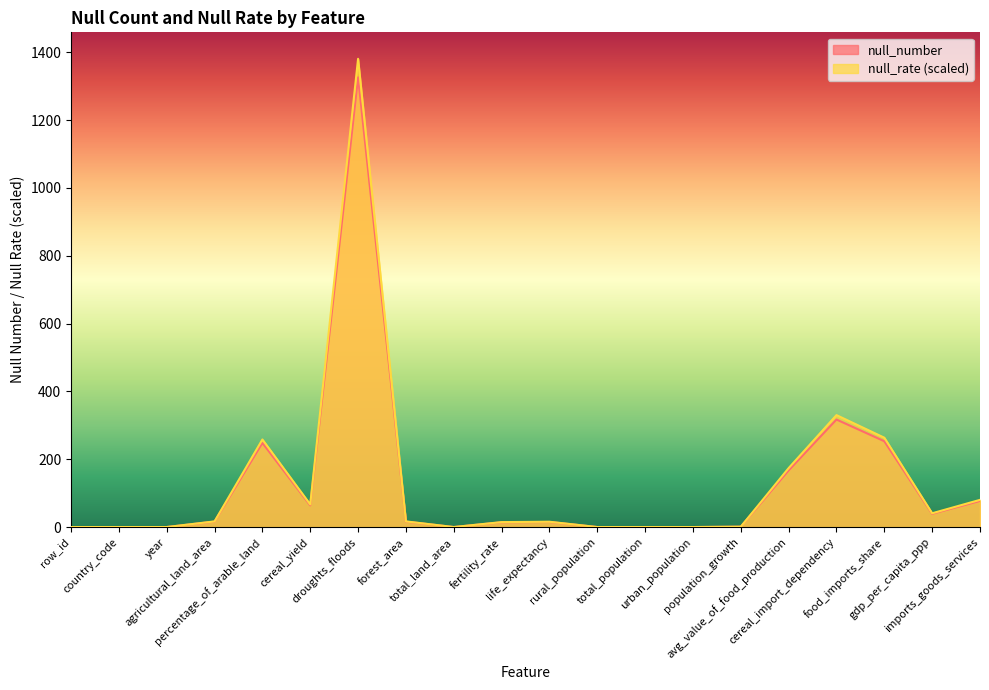

How many values in the null_rate series are below 16?

10